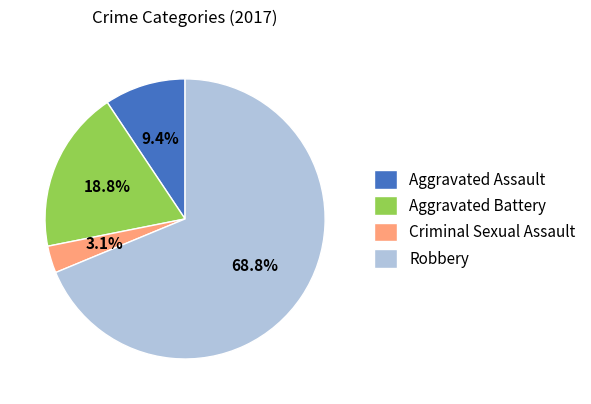

Which slice represents more than half of the pie?

Robbery